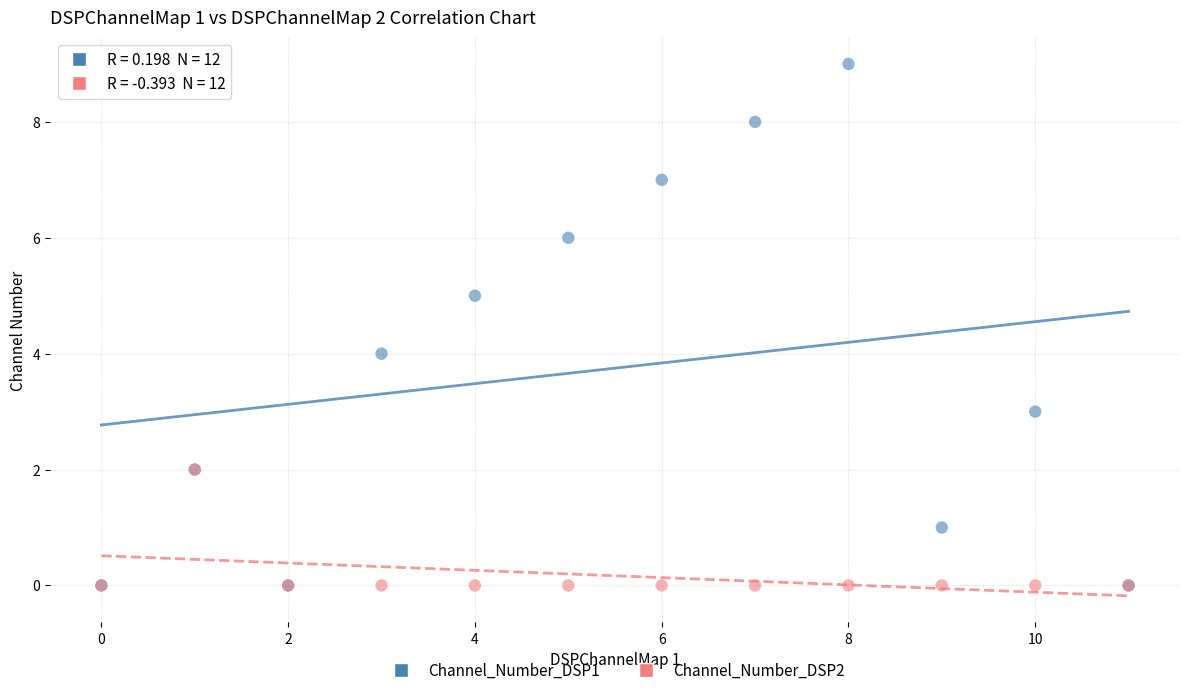

Which series contains the highest Y value?

Channel_Number_DSP1